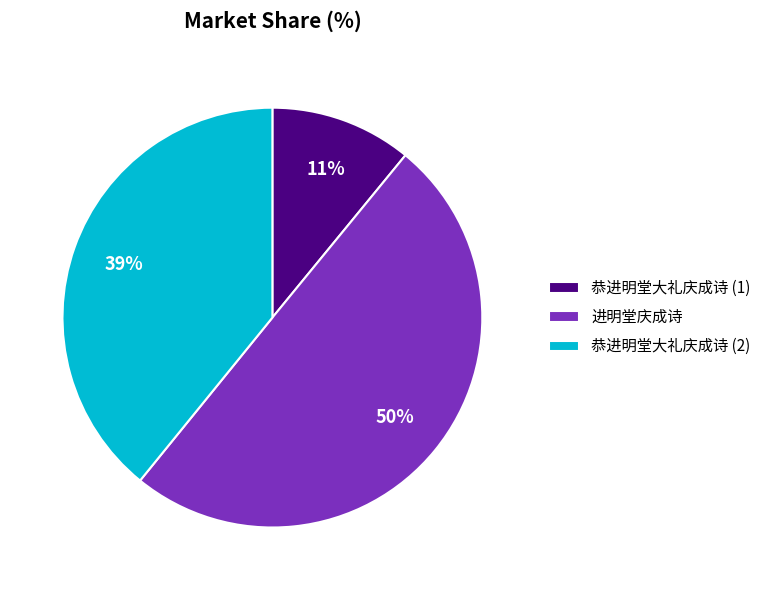

Is it true that 进明堂庆成诗 is 58% of the pie?

False